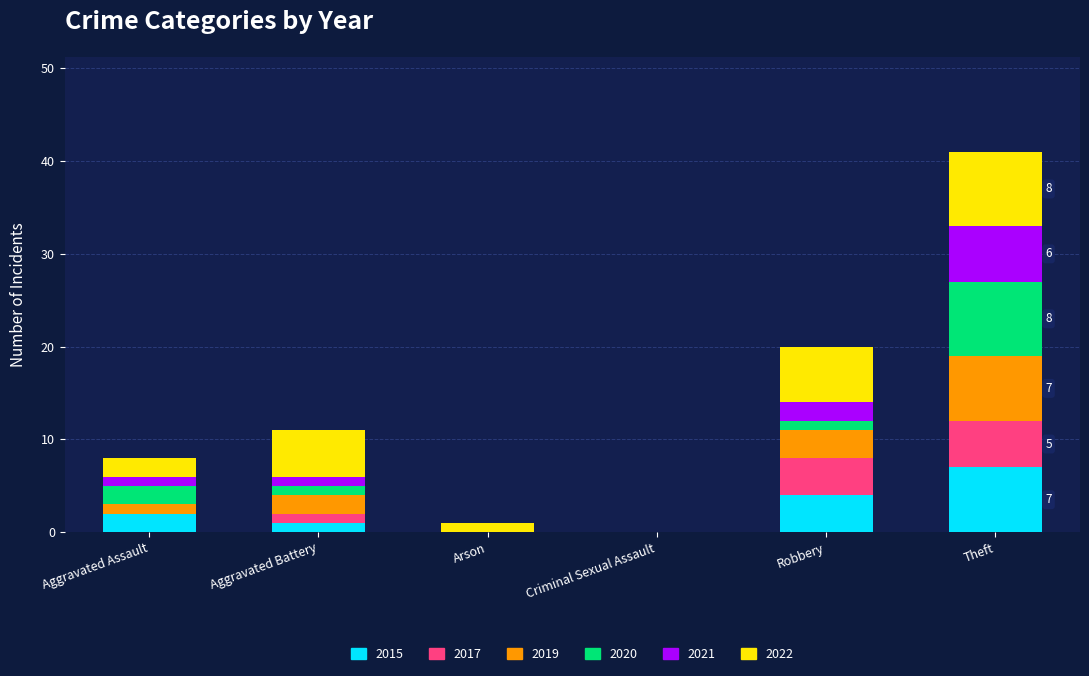

What is the total value across all series at Theft?

41